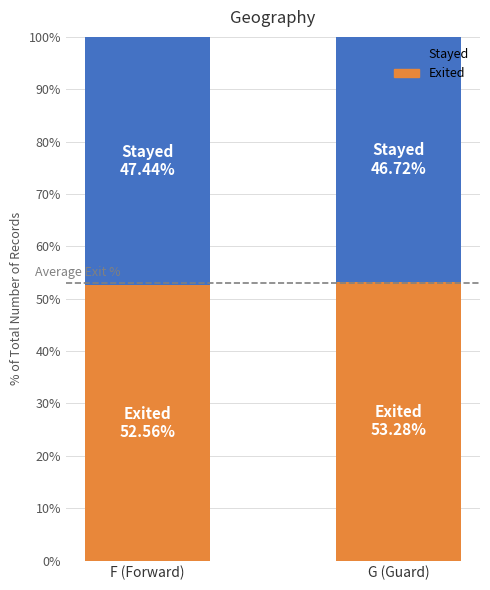

What is the sum of the Exited values at G (Guard) and F (Forward)?

105.8